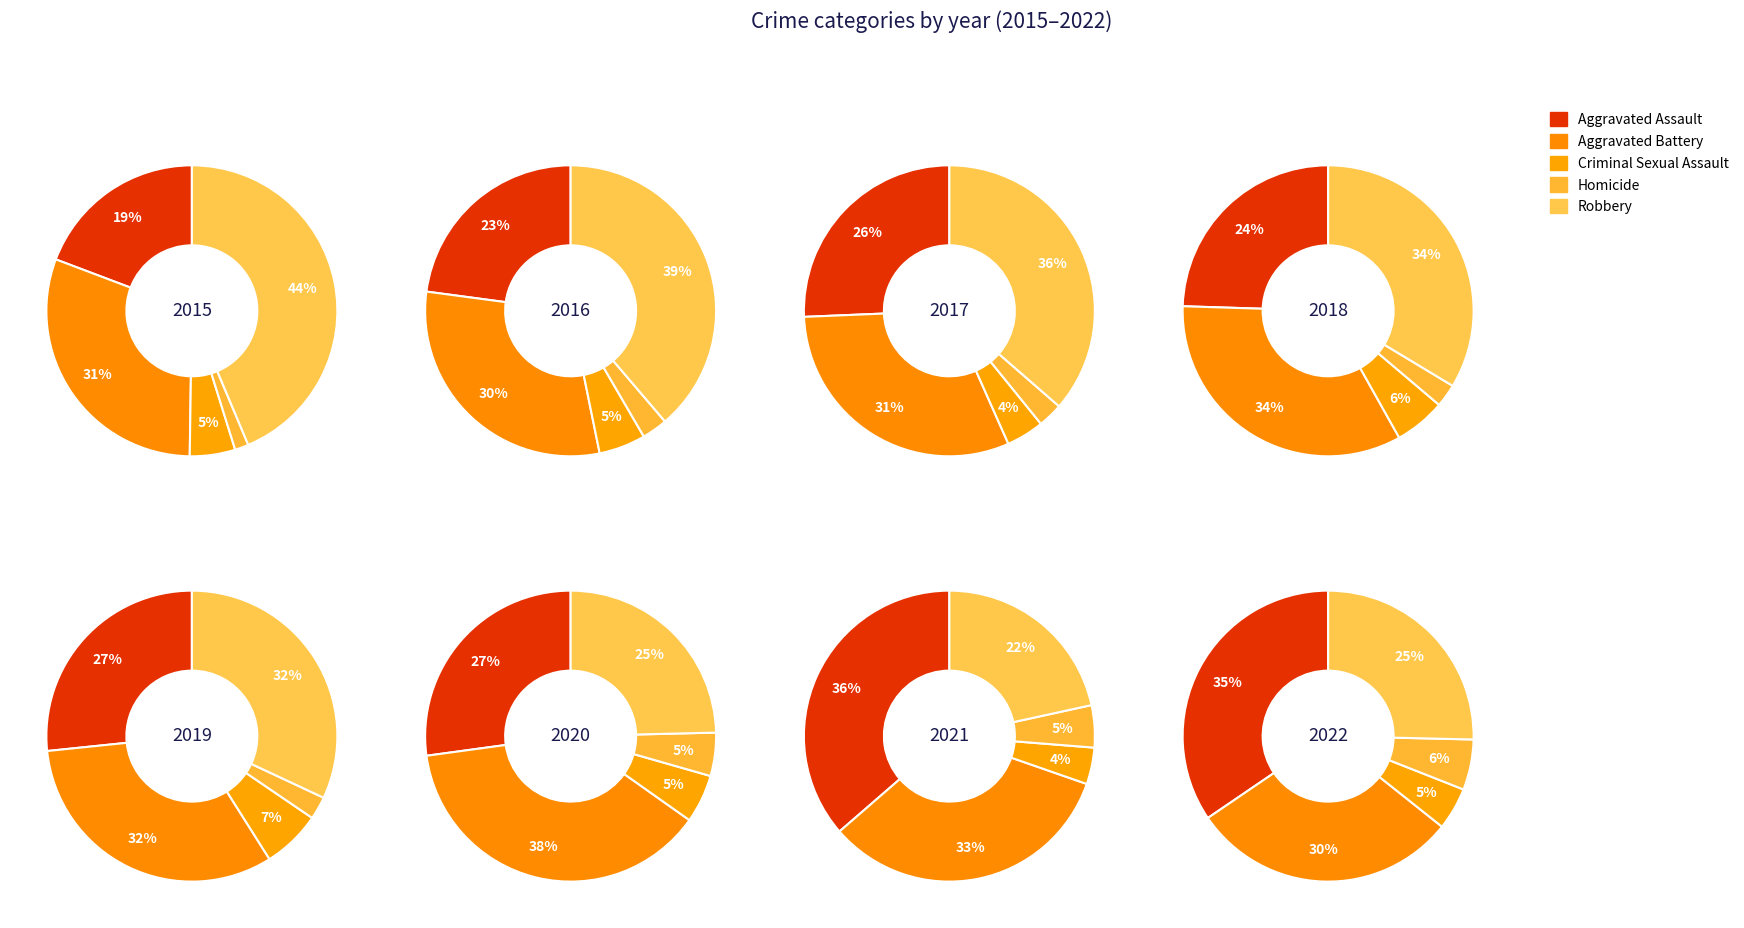

Is 6 the majority of the pie?

No